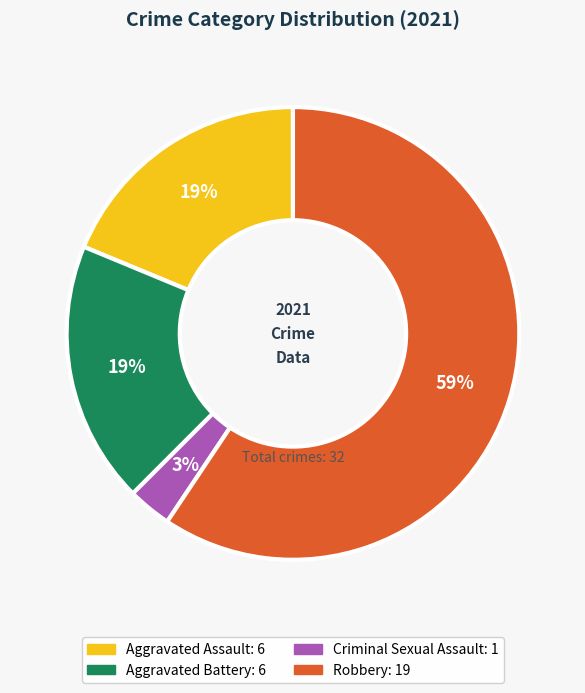

The Aggravated Assault slice represents 13% of the pie. True or false?

False